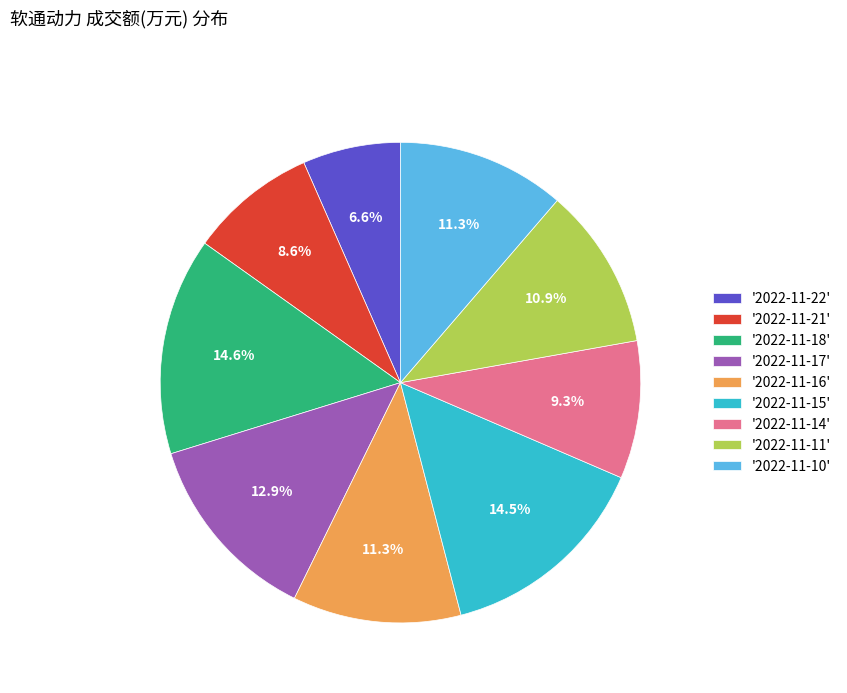

Is the sum of '2022-11-10' and '2022-11-21' greater than half?

No